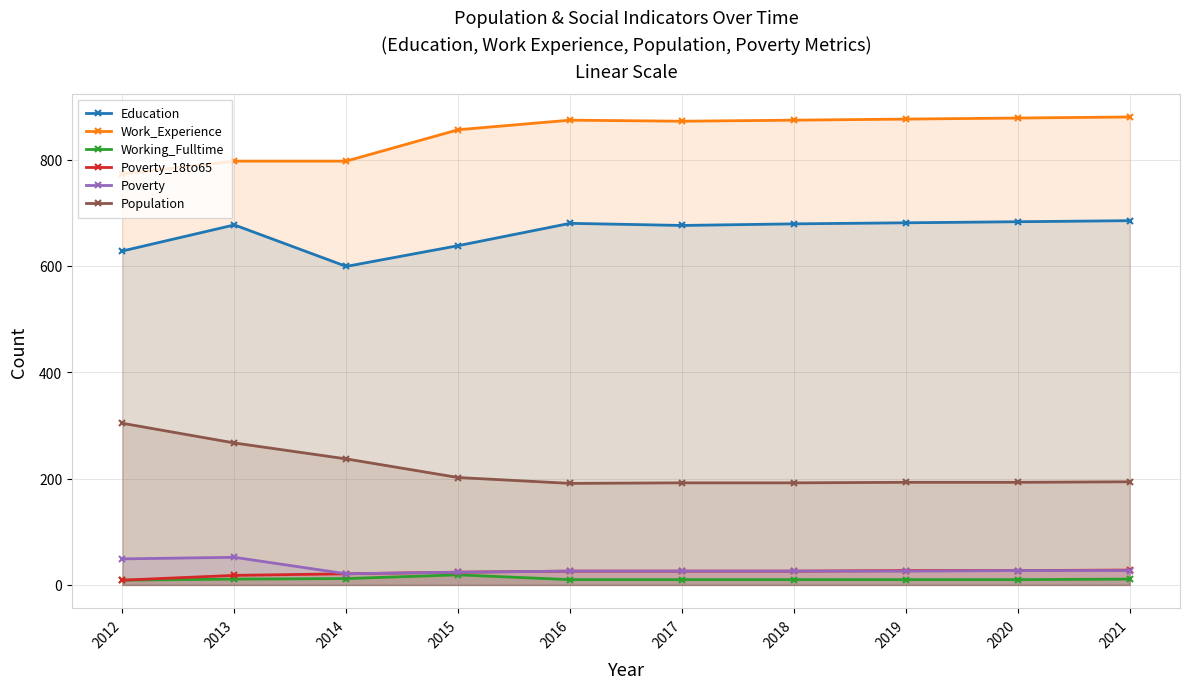

What is the value of the Poverty_18to65 point at the 10th from the left?

28